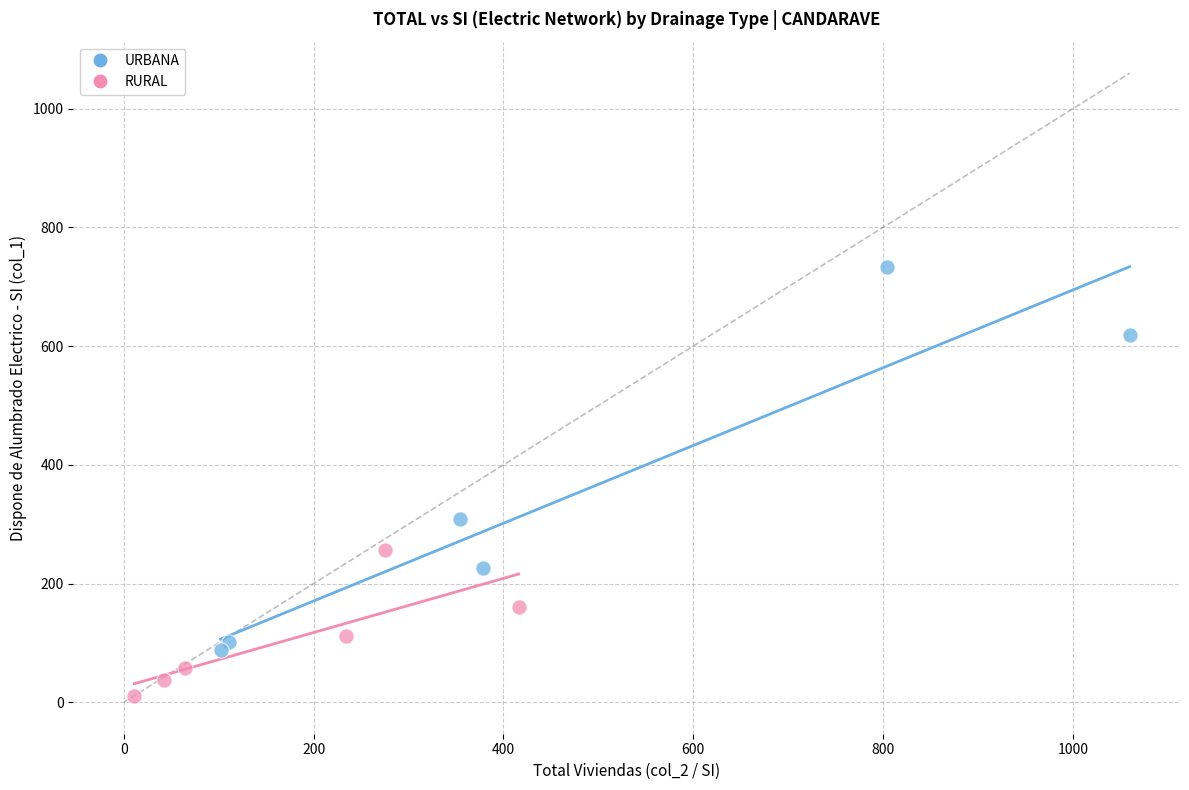

Which series reaches the maximum Y coordinate?

URBANA